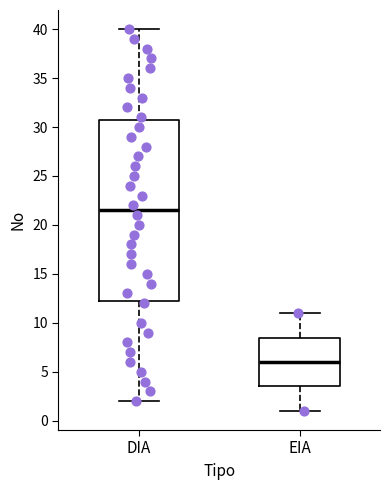

Reading left to right, read every box against the y-axis: the position of its median line, the range the box covers, and the ends of its whiskers. The values are not printed on the chart, so give them approximately, as read against the axis.

DIA: median 21.5, box 12.5 to 31.0, whiskers 2.0 to 40.0
EIA: median 6.0, box 3.5 to 8.5, whiskers 1.0 to 11.0